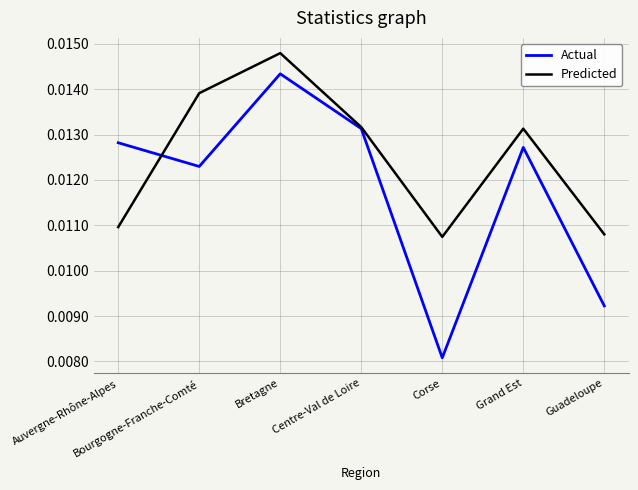

Between Bretagne and Centre-Val de Loire, which series saw the biggest shift?

Predicted